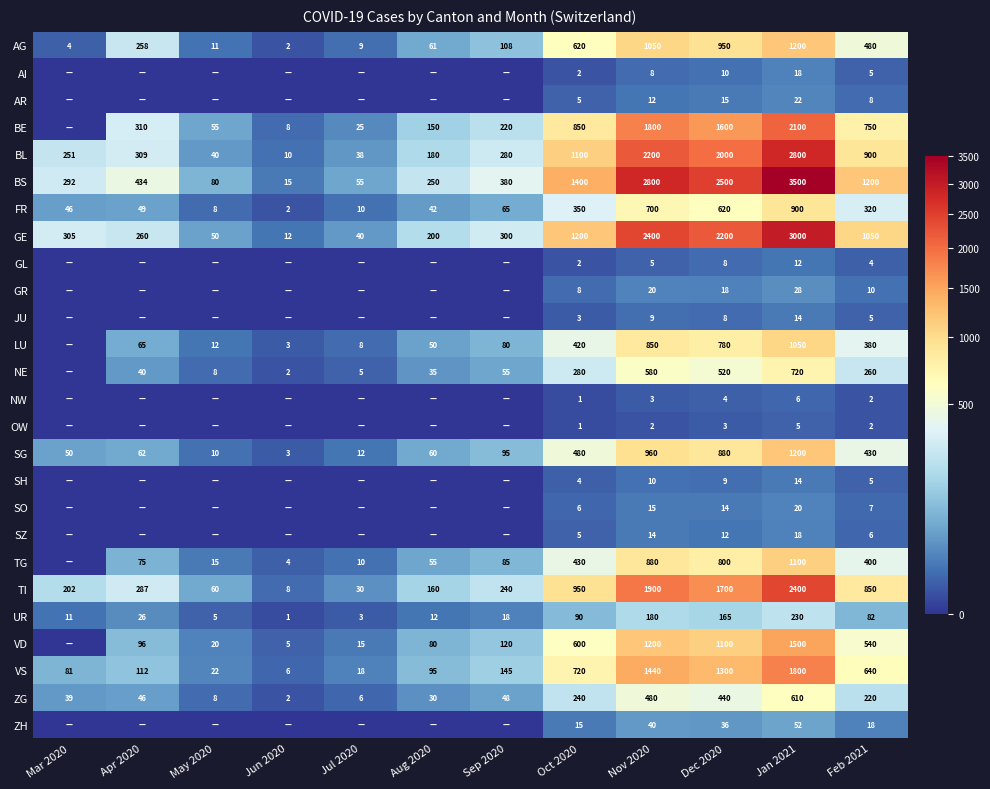

Which label corresponds to the largest value in the chart?

Jan 2021